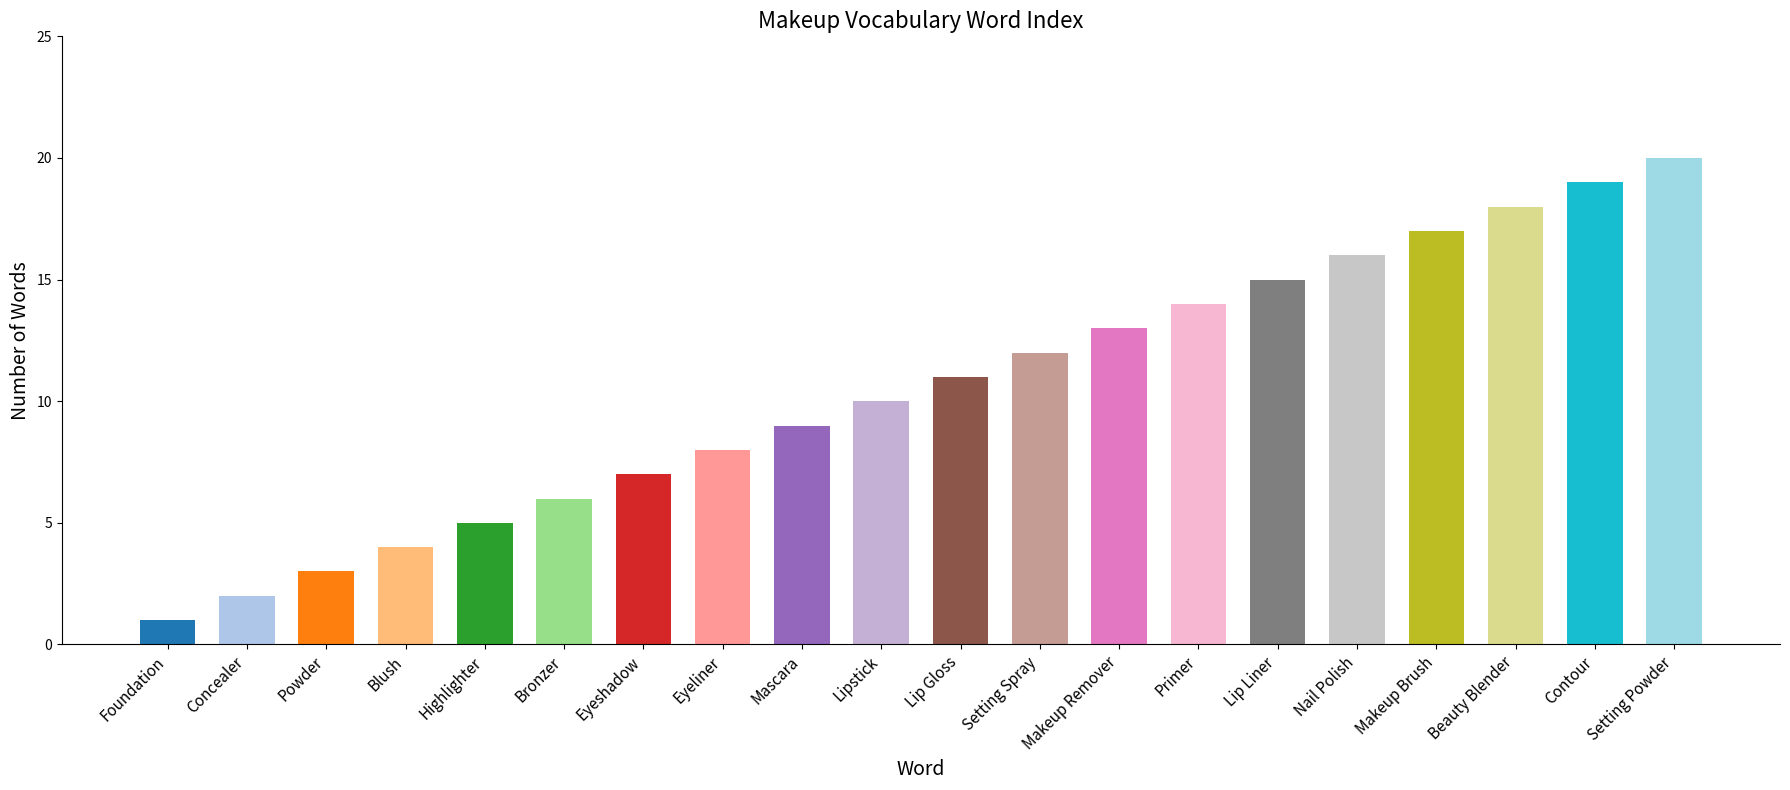

Rank the categories by value from highest to lowest.

Setting Powder, Contour, Beauty Blender, Makeup Brush, Nail Polish, Lip Liner, Primer, Makeup Remover, Setting Spray, Lip Gloss, Lipstick, Mascara, Eyeliner, Eyeshadow, Bronzer, Highlighter, Blush, Powder, Concealer, Foundation